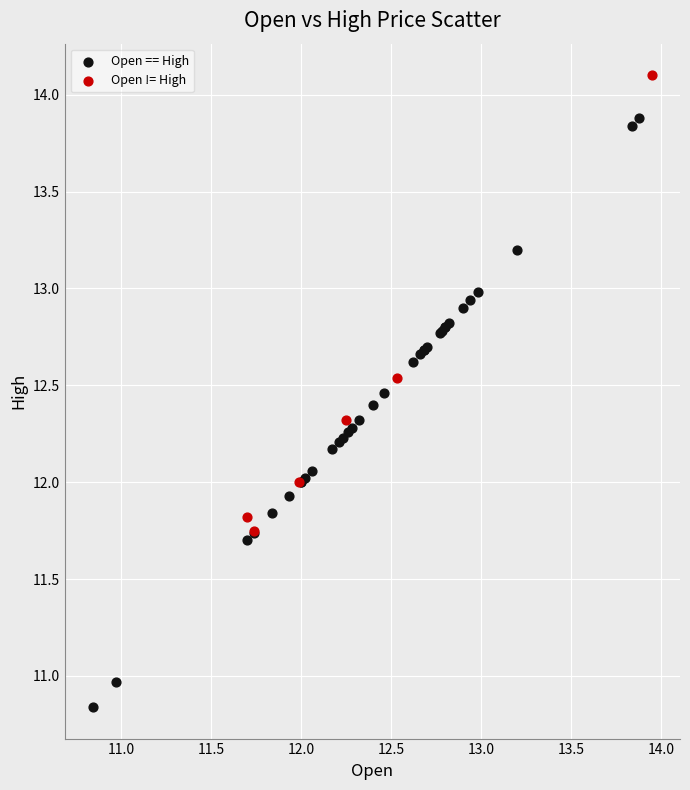

Which series contains the highest Y value?

Open != High